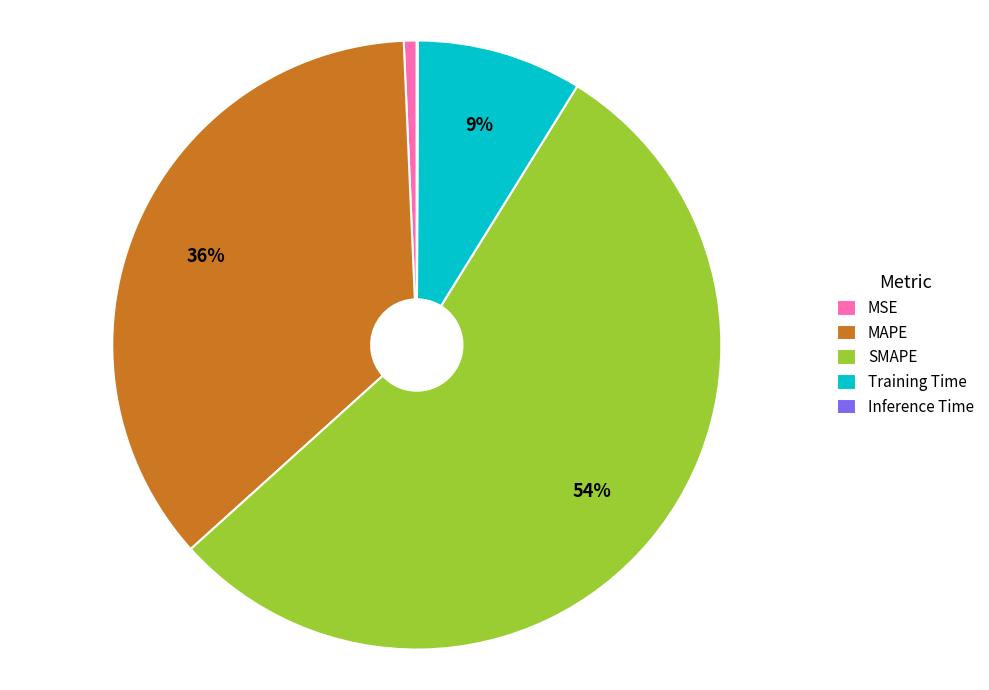

Does any single category account for the majority?

Yes